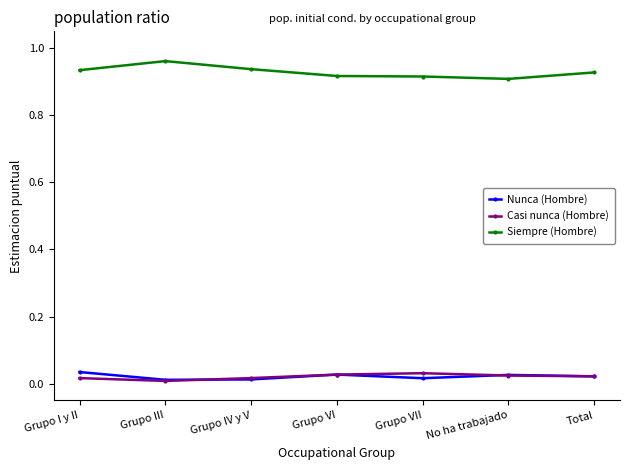

Count the Nunca (Hombre) values in the range 0 to 1.

7